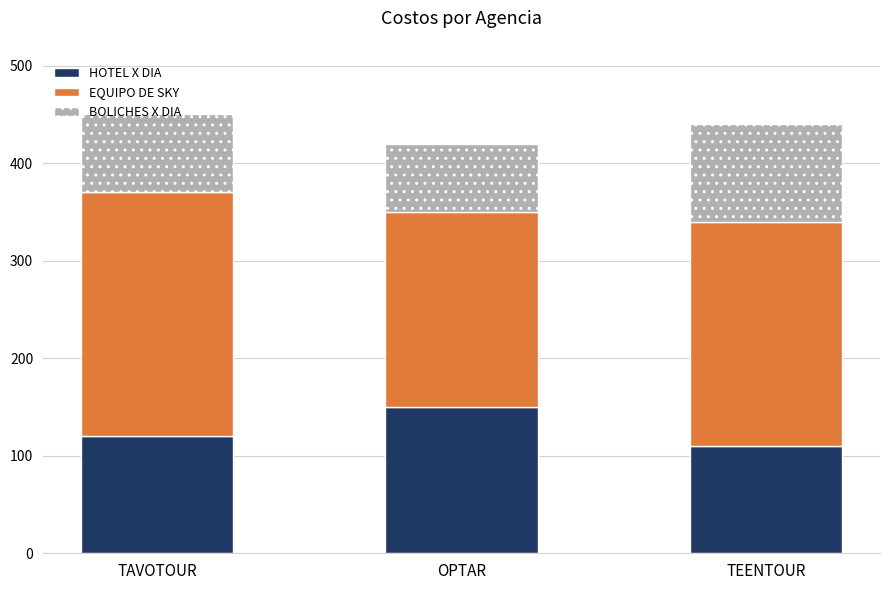

What is the difference between the HOTEL X DIA values at TAVOTOUR and OPTAR?

30